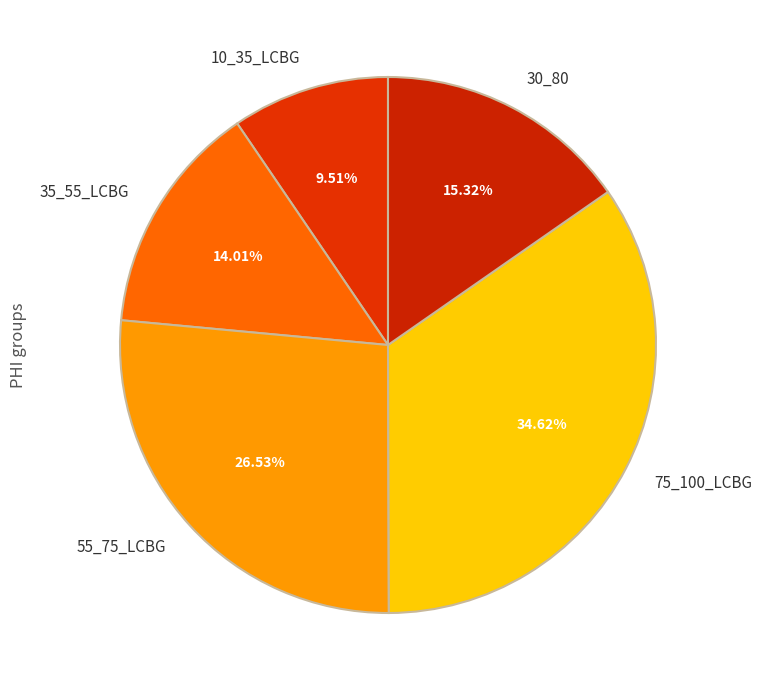

To the nearest percent, what portion does 10_35_LCBG represent?

10%